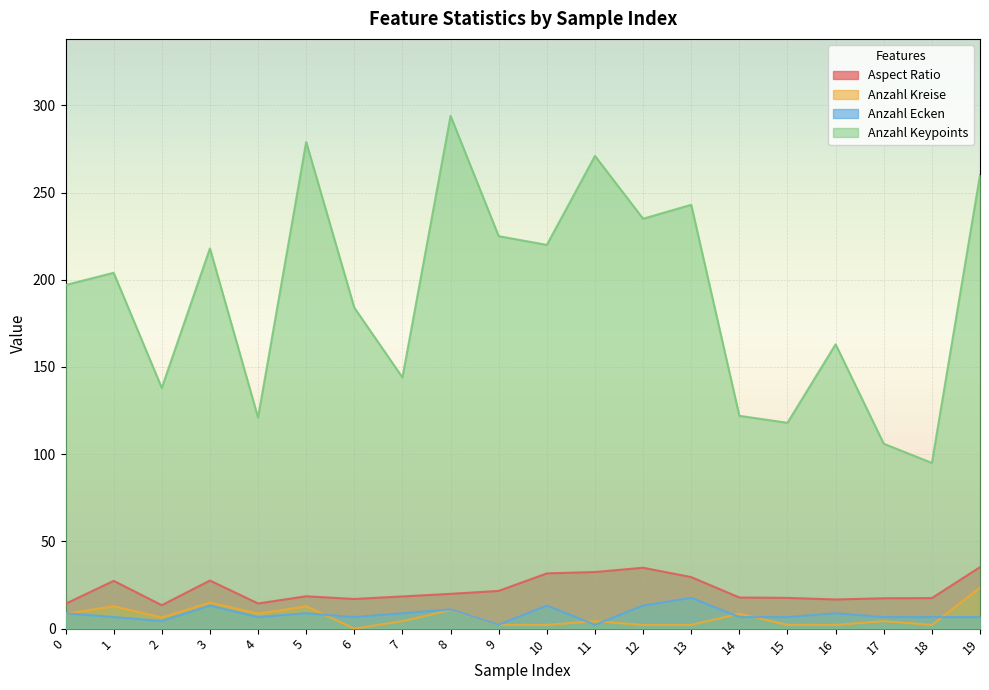

Does the chart display data point markers on the line(s)?

No